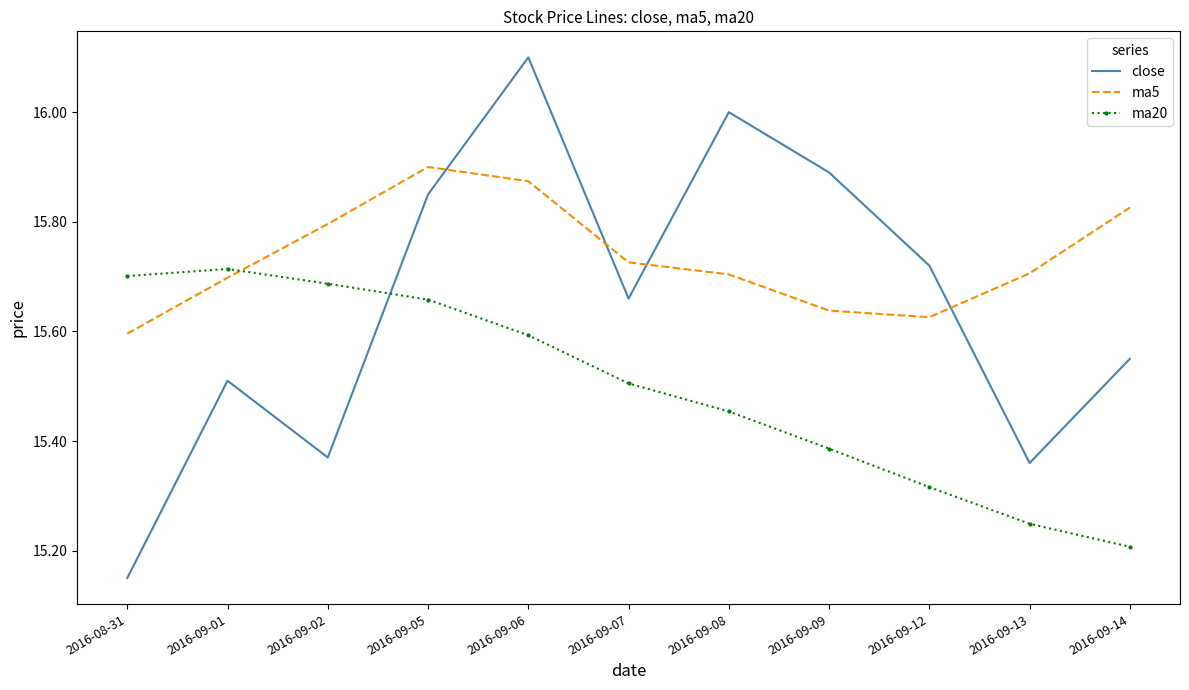

The value of ma5 at 2016-09-14 is 15.8. True or false?

True